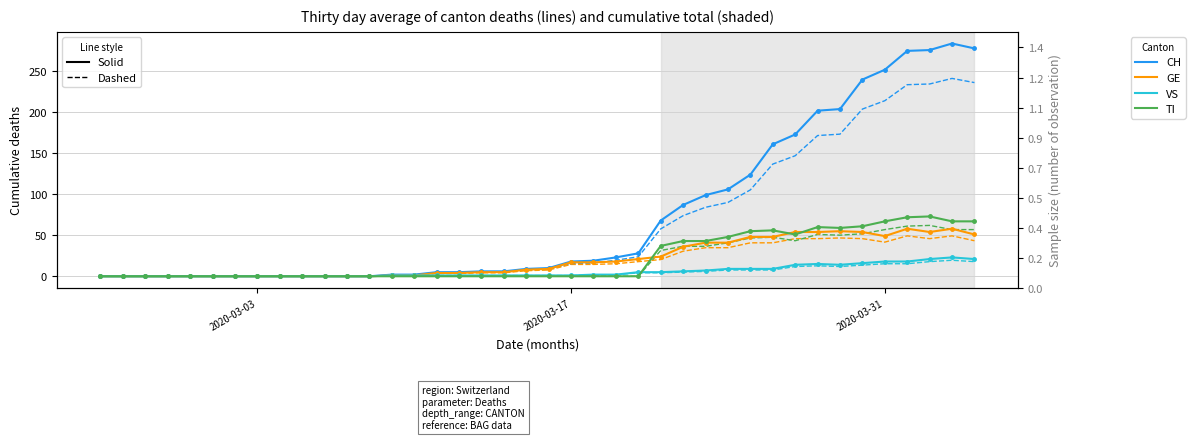

True or false: VS and CH intersect in this chart.

False